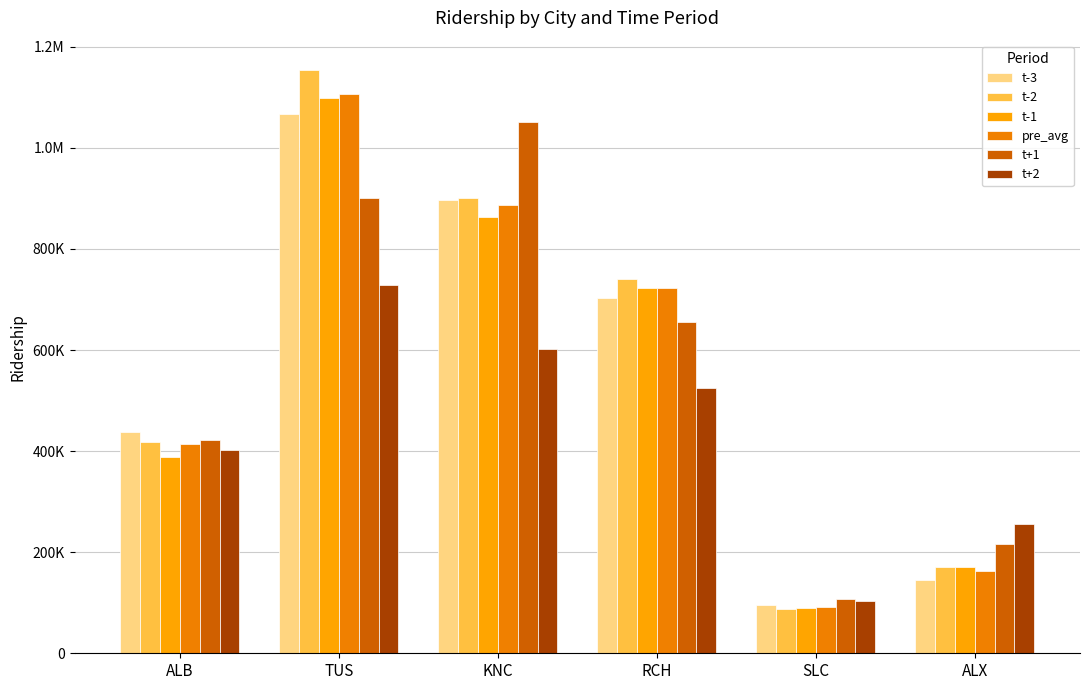

Does the chart contain stacked bars?

No